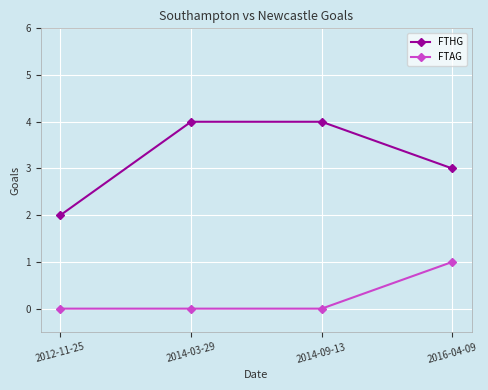

Reading right to left, extract all data points from this chart.

FTHG: 3	4	4	2
FTAG: 1	0	0	0